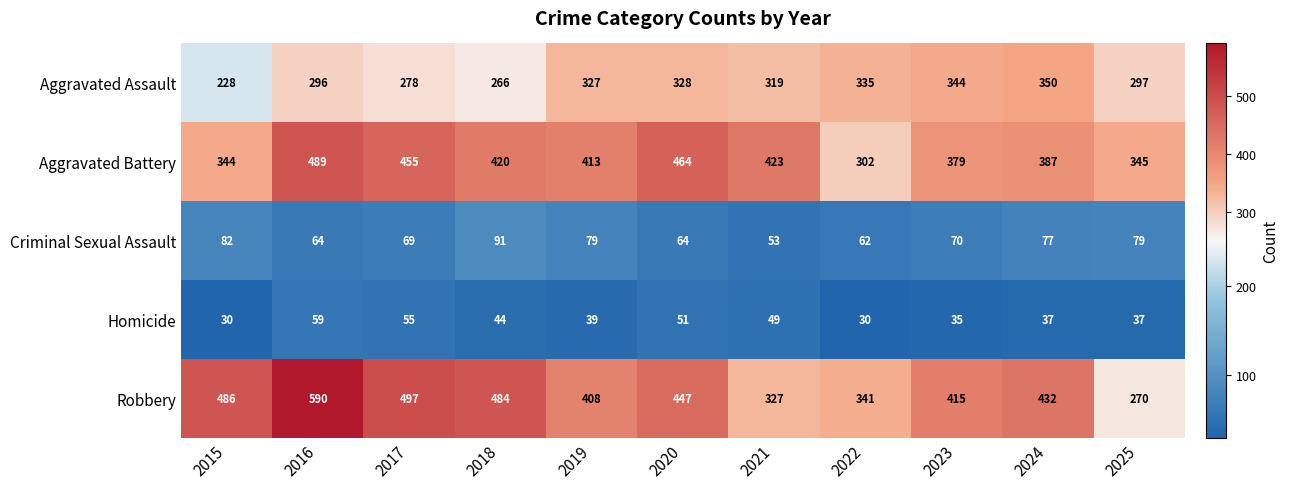

At which label is Homicide closest to 44?

2018